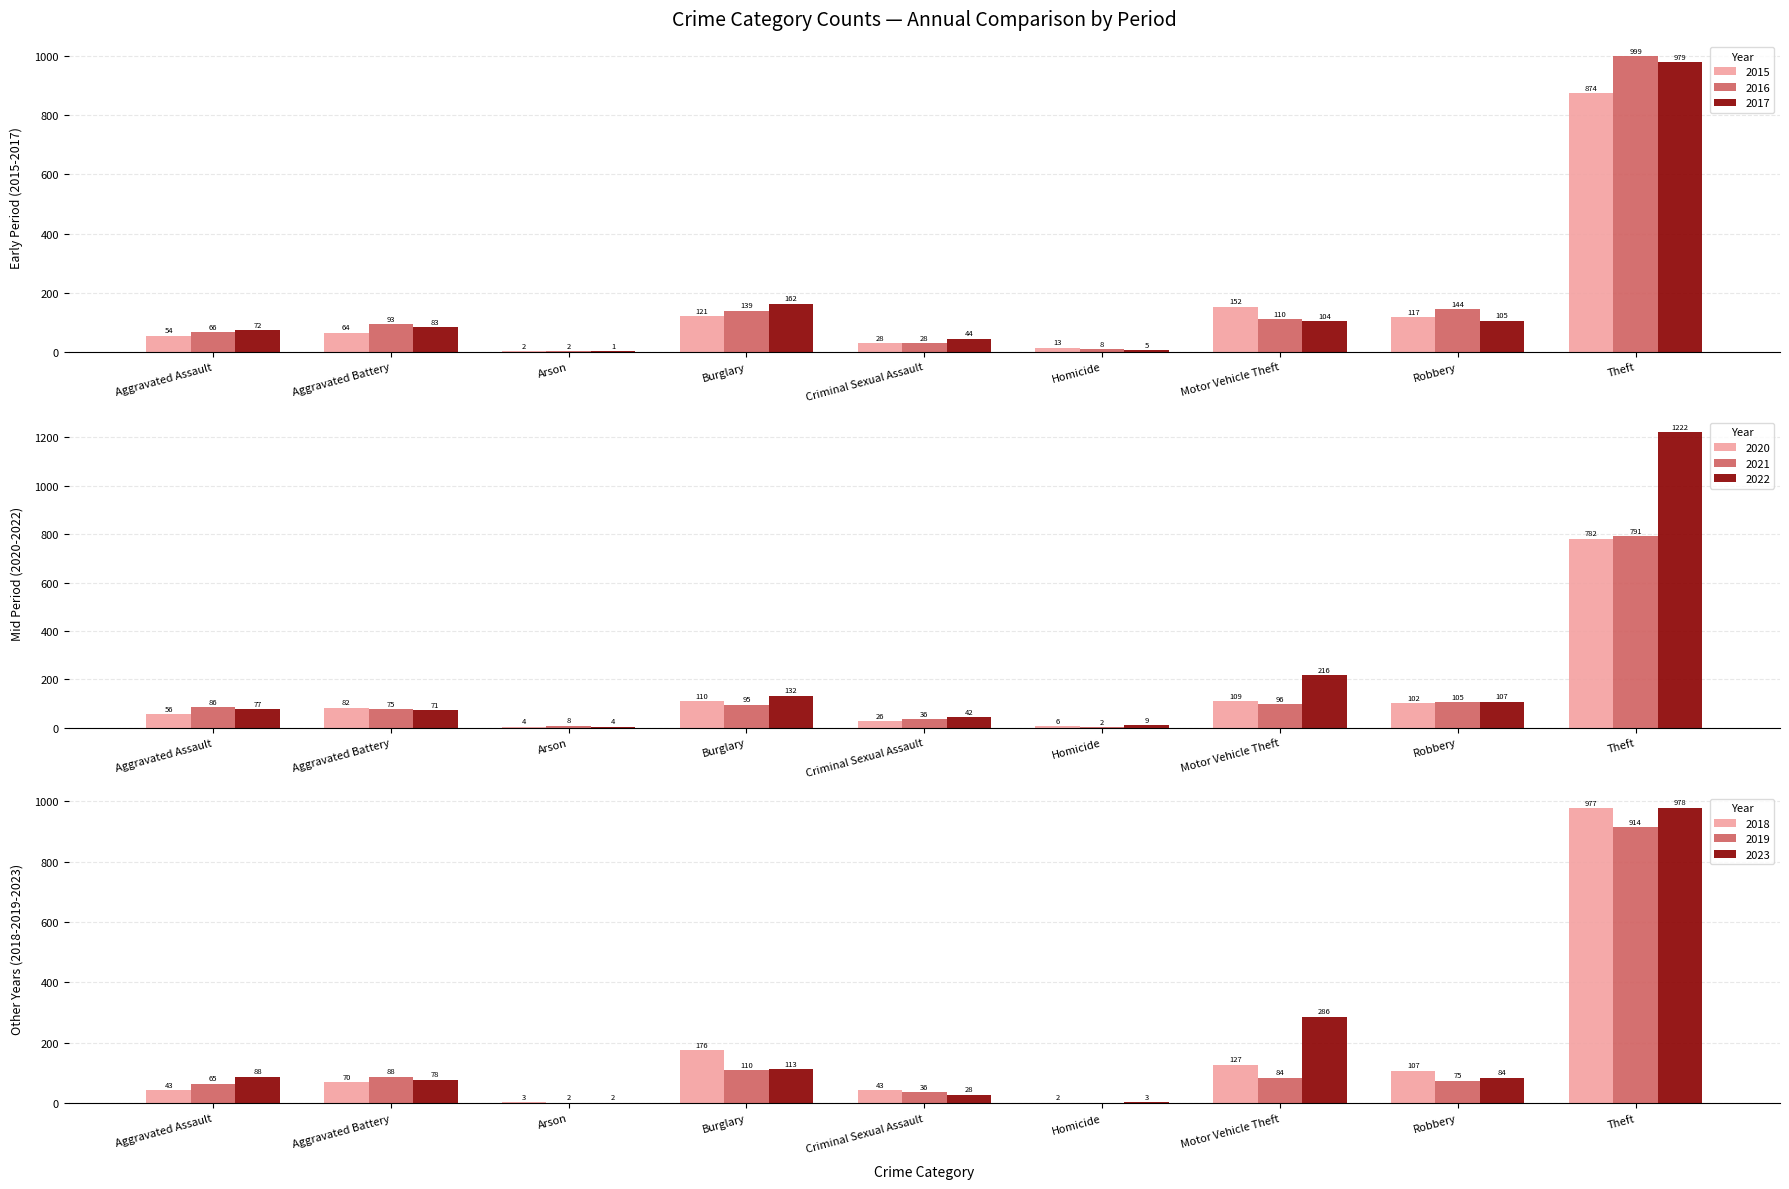

Which series has the largest total across all categories?

2016